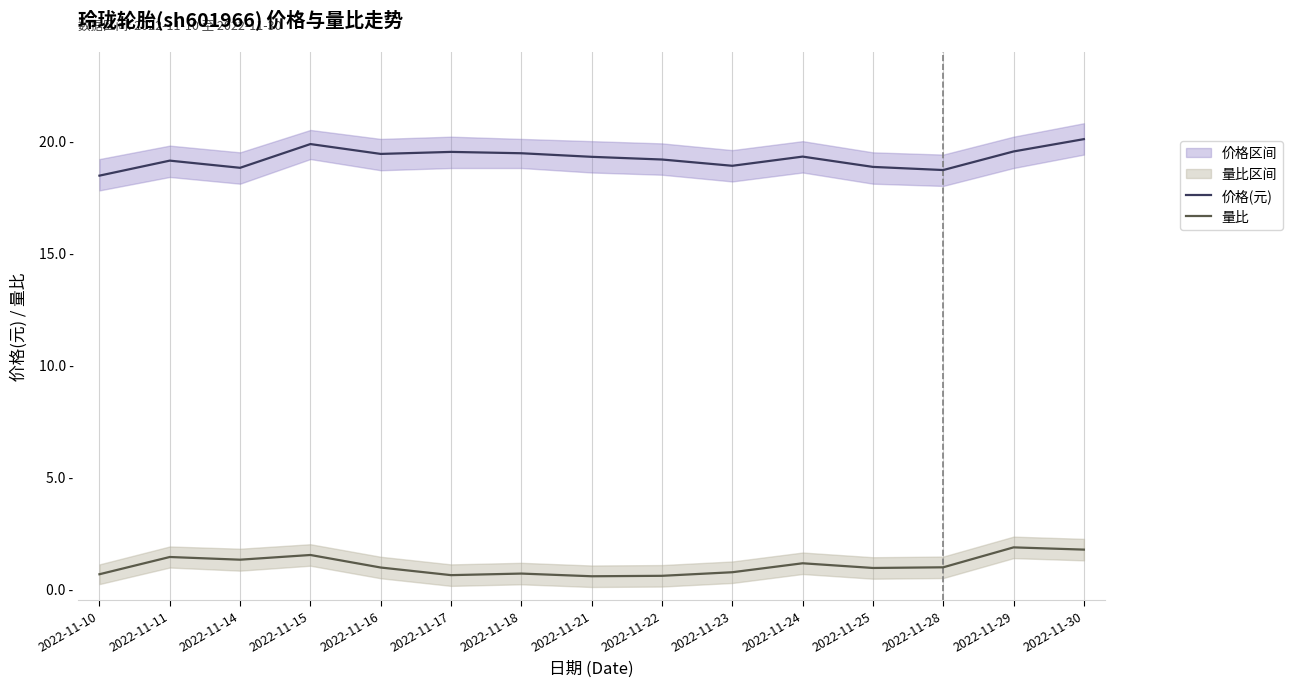

Rank the series by their average value, from lowest to highest.

量比, 价格(元)